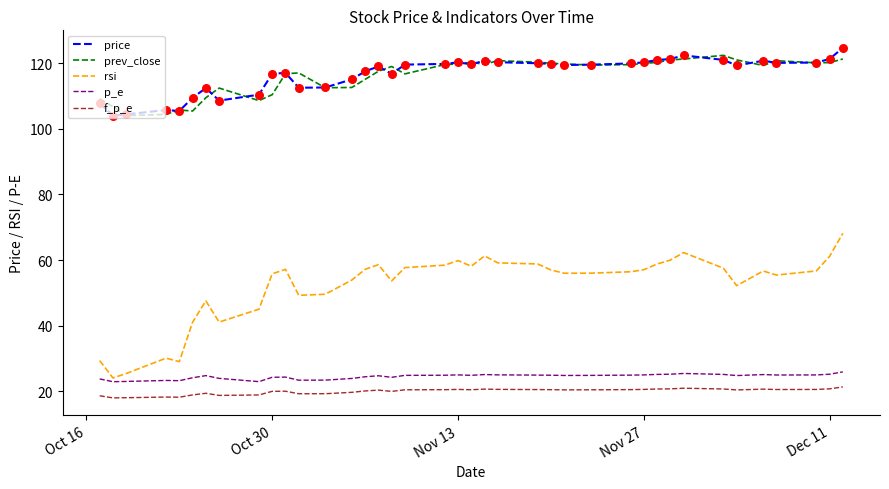

Which series has the widest spread of values?

rsi